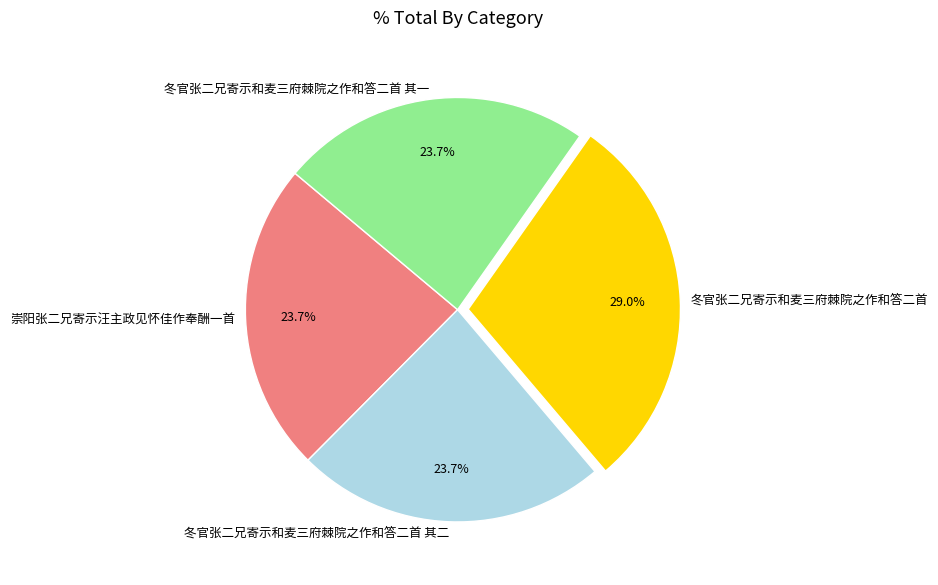

What is the ratio of the value at 冬官张二兄寄示和麦三府棘院之作和答二首 to the value at 冬官张二兄寄示和麦三府棘院之作和答二首 其二?

1.2